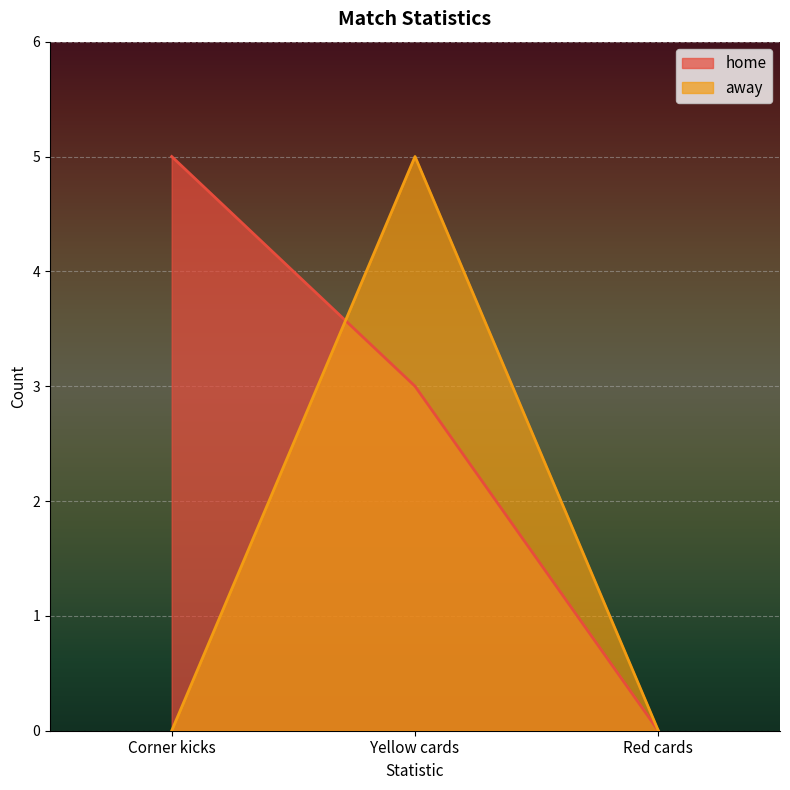

Does the chart display data point markers on the line(s)?

No